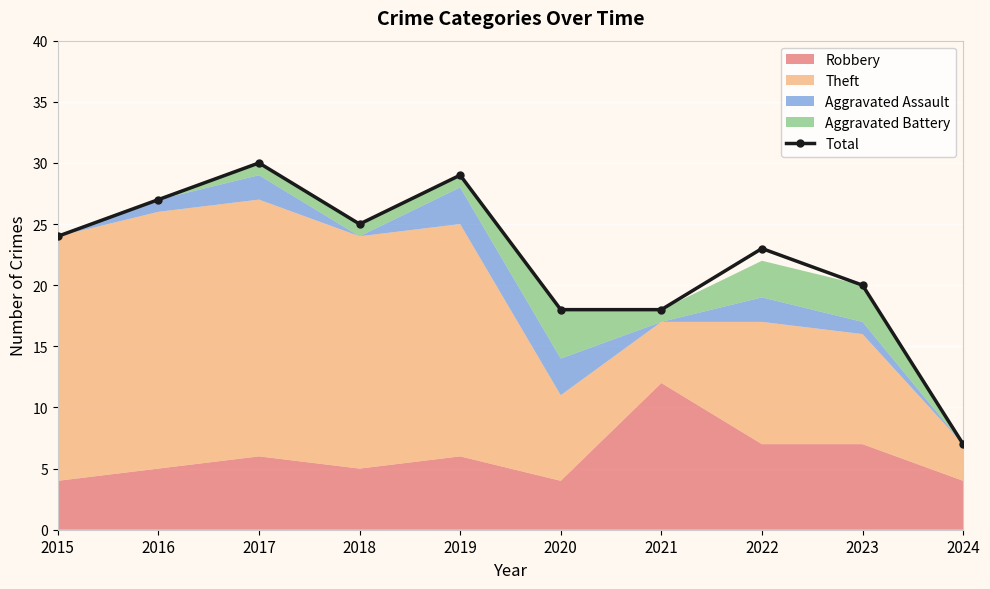

What is the average value?

22